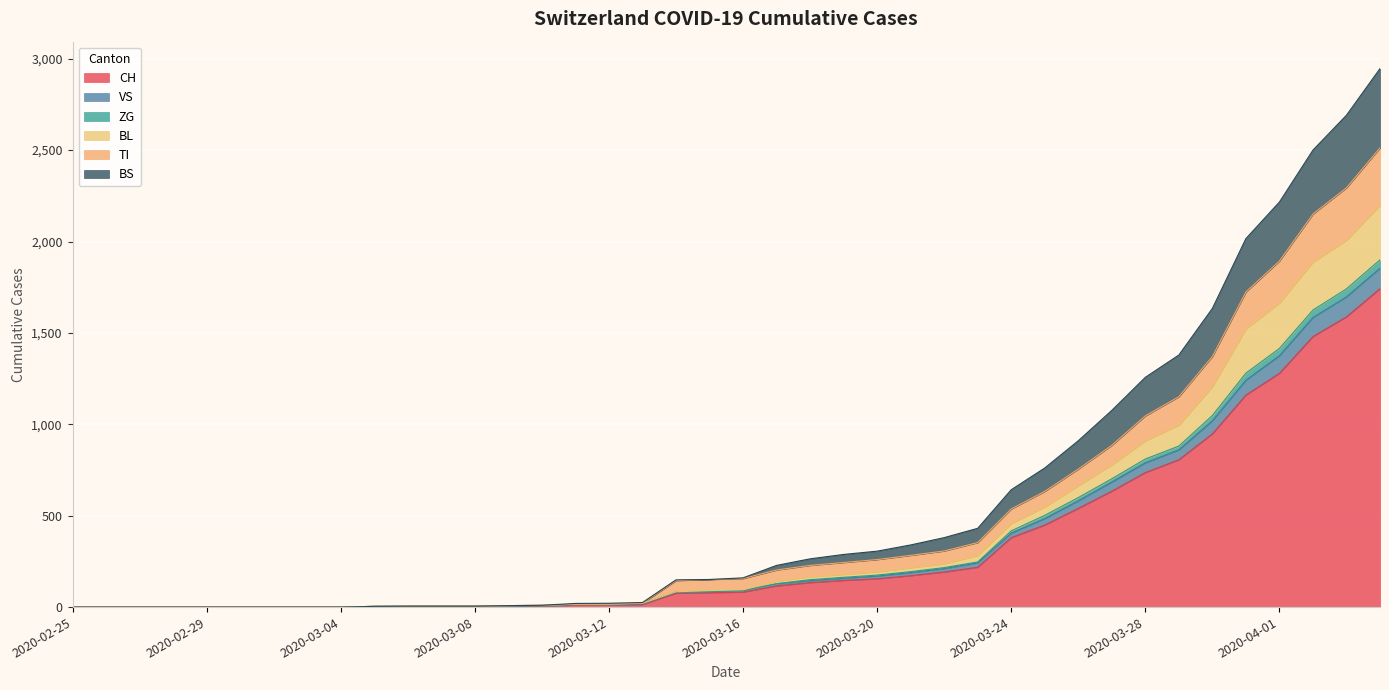

What is the maximum value for CH?

1742